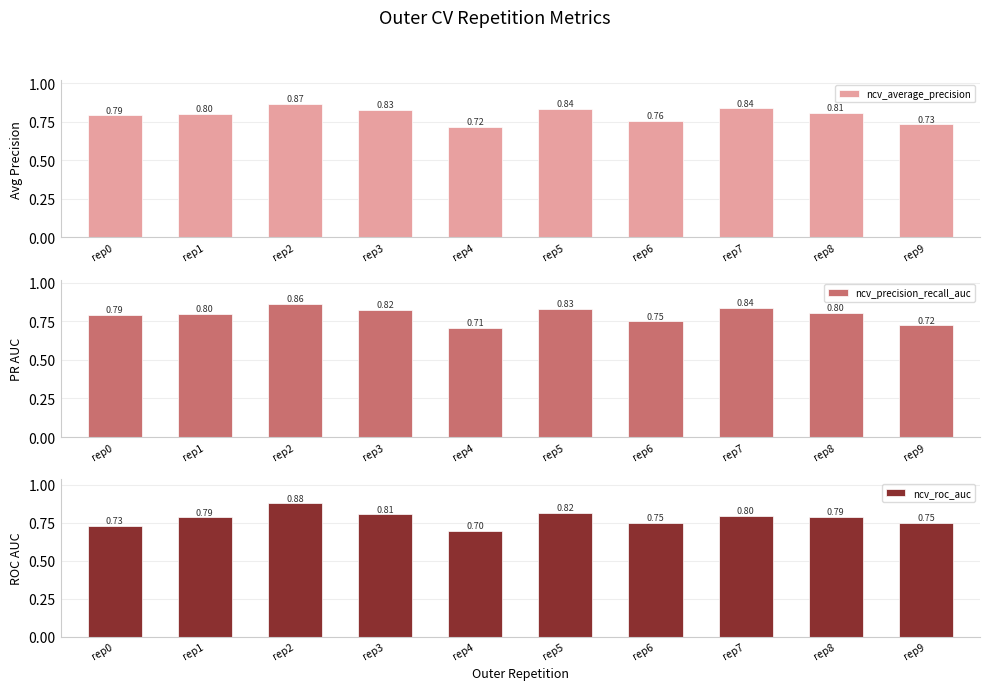

Which series has the largest total across all categories?

ncv_average_precision